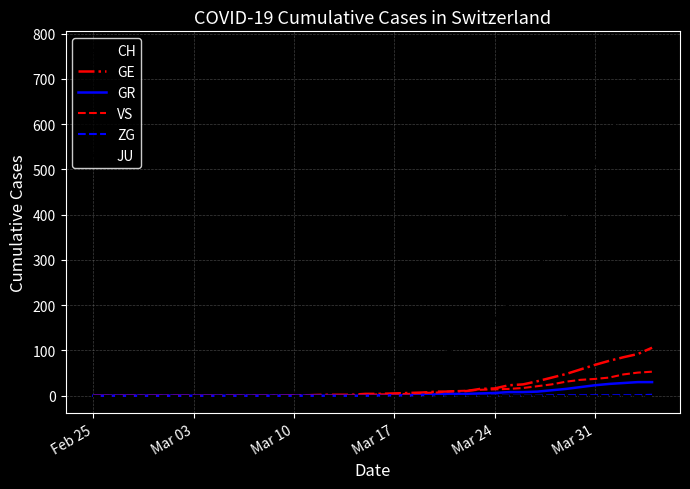

Which series has the largest range (max minus min)?

CH